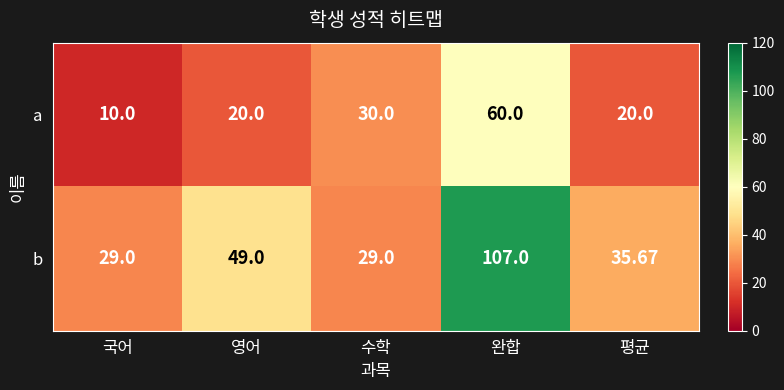

Rank the series by their maximum value, from lowest to highest.

a, b